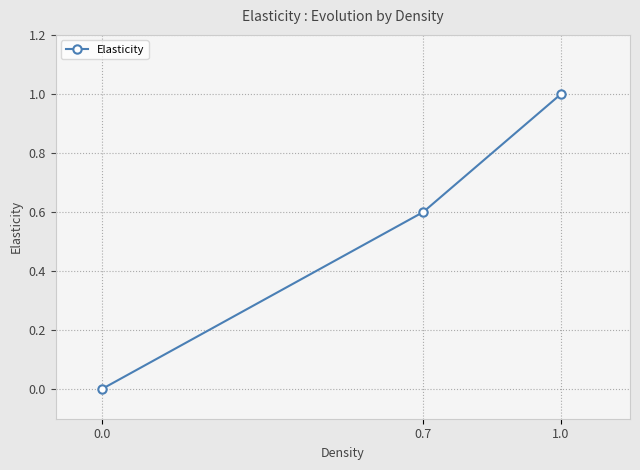

What position from the left is 0.7?

2